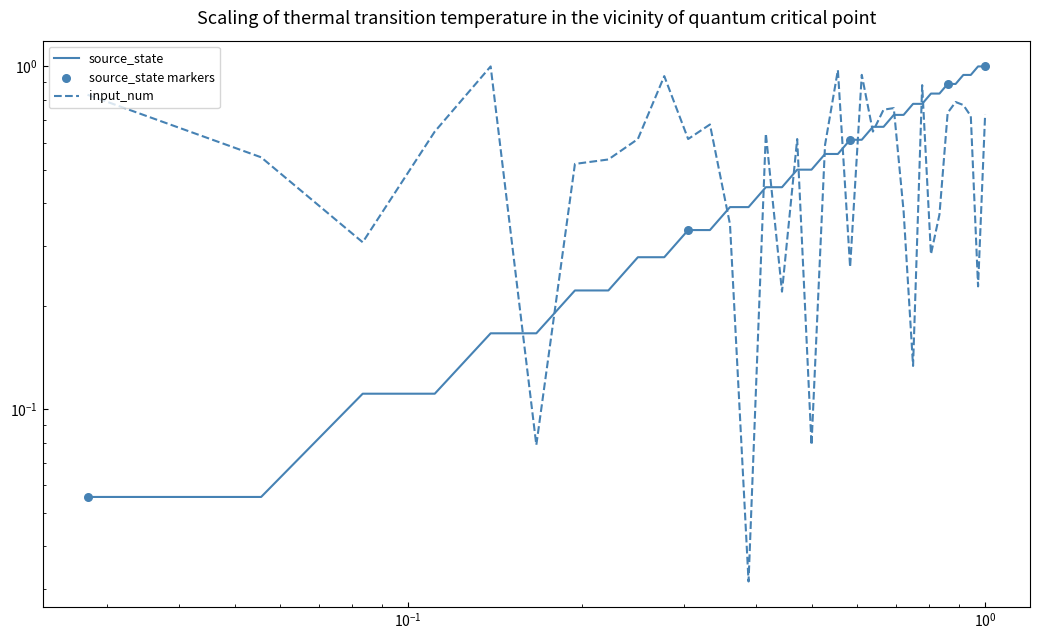

At which category is the sum across all series the highest?

35